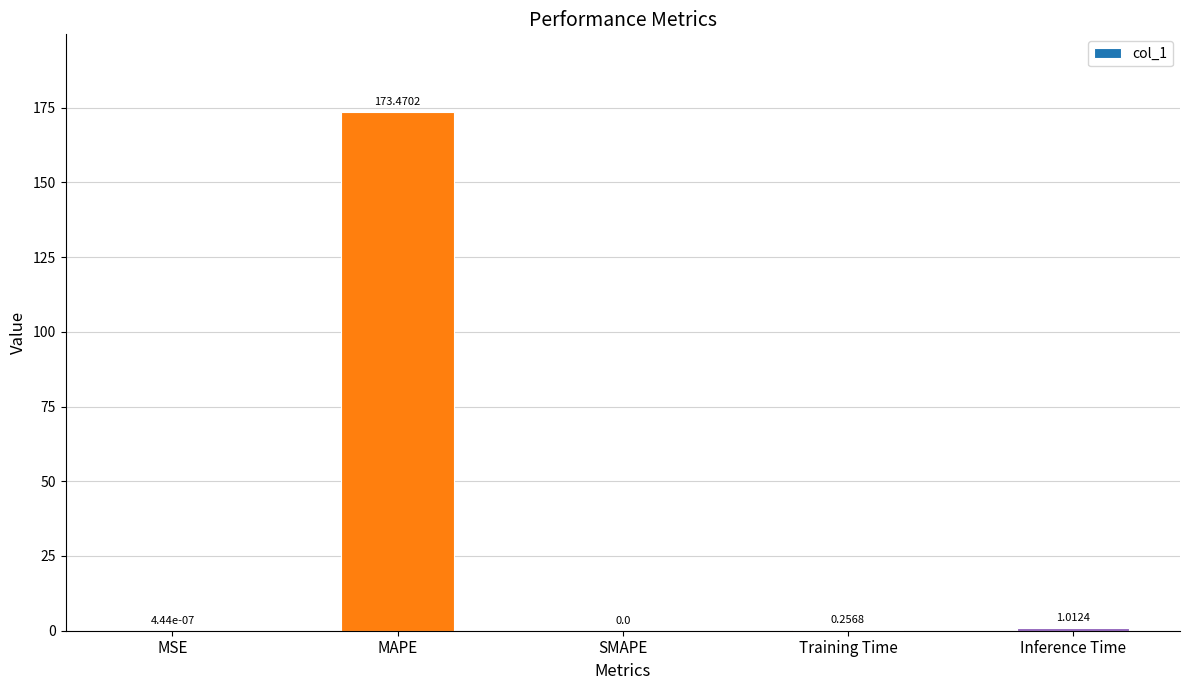

What is the change in value from MAPE to Training Time?

-173.2